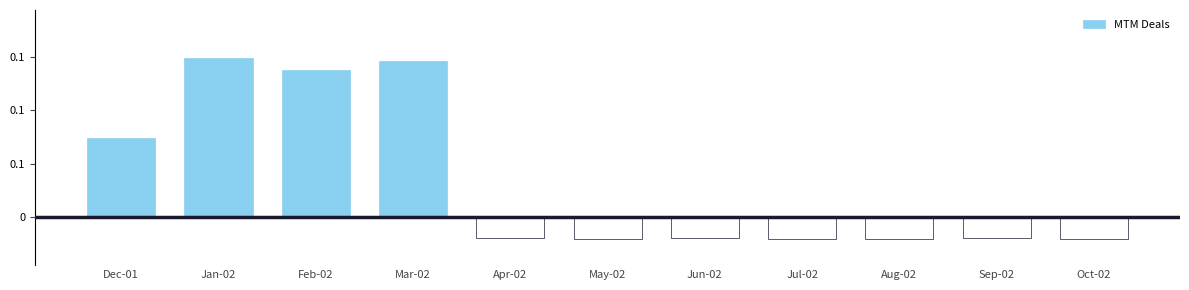

Where is the data nearest to the value 64540?

Dec-01